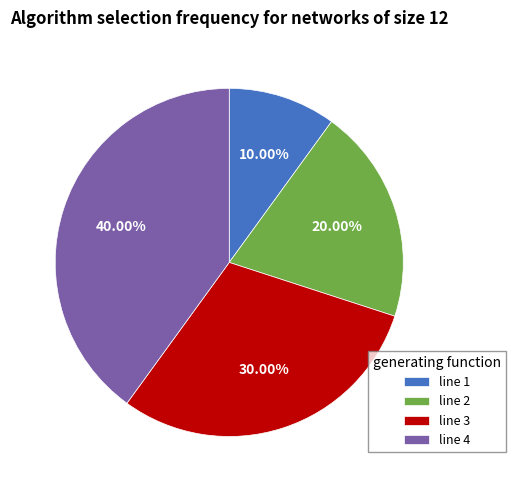

What is the largest slice in the pie chart?

line 4